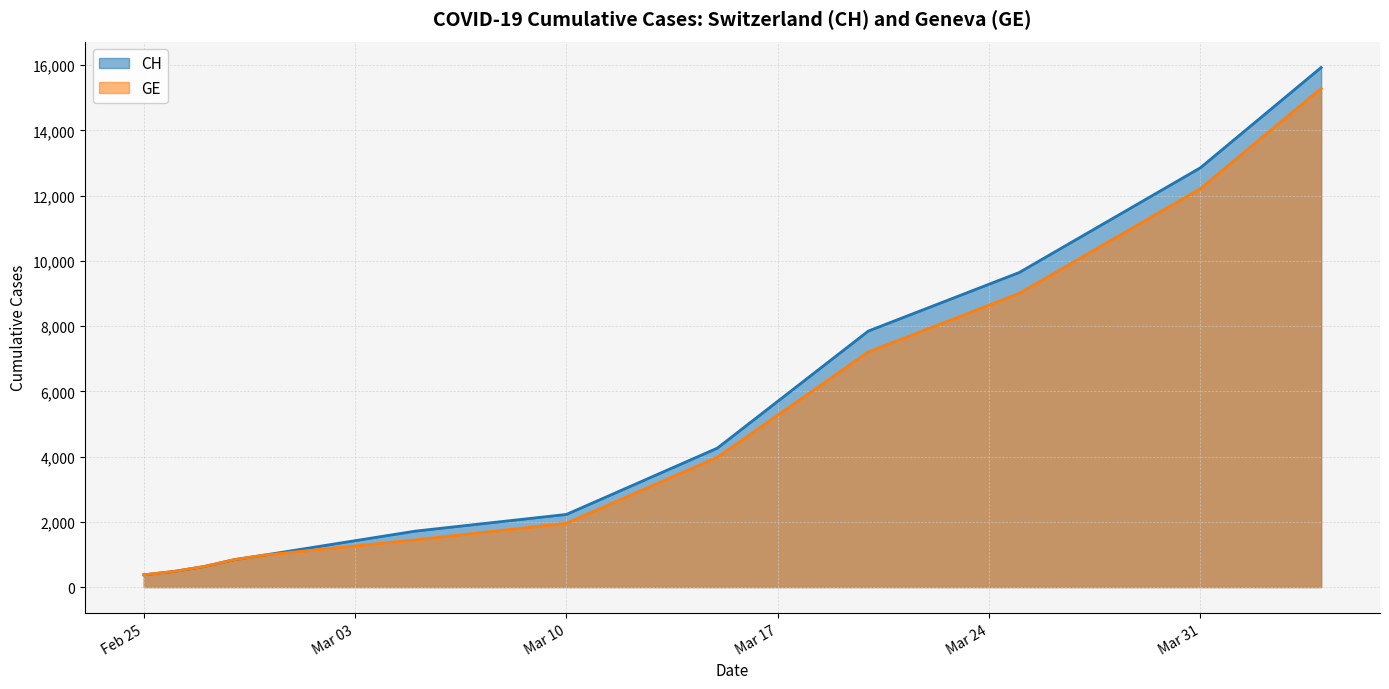

How many values in the GE series are below 17000?

10